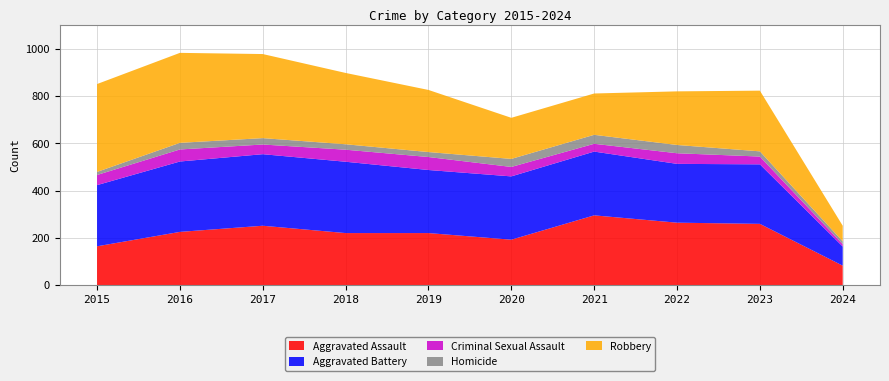

Reading right to left, transcribe all the data shown in this chart.

Aggravated Assault: 2024=82	2023=259	2022=264	2021=295	2020=192	2019=220	2018=220	2017=251	2016=225	2015=164
Aggravated Battery: 2024=81	2023=252	2022=249	2021=270	2020=268	2019=267	2018=302	2017=303	2016=298	2015=259
Criminal Sexual Assault: 2024=10	2023=33	2022=45	2021=33	2020=40	2019=55	2018=51	2017=41	2016=51	2015=43
Homicide: 2024=12	2023=22	2022=35	2021=38	2020=34	2019=21	2018=23	2017=27	2016=28	2015=13
Robbery: 2024=66	2023=257	2022=227	2021=175	2020=174	2019=263	2018=302	2017=356	2016=381	2015=372